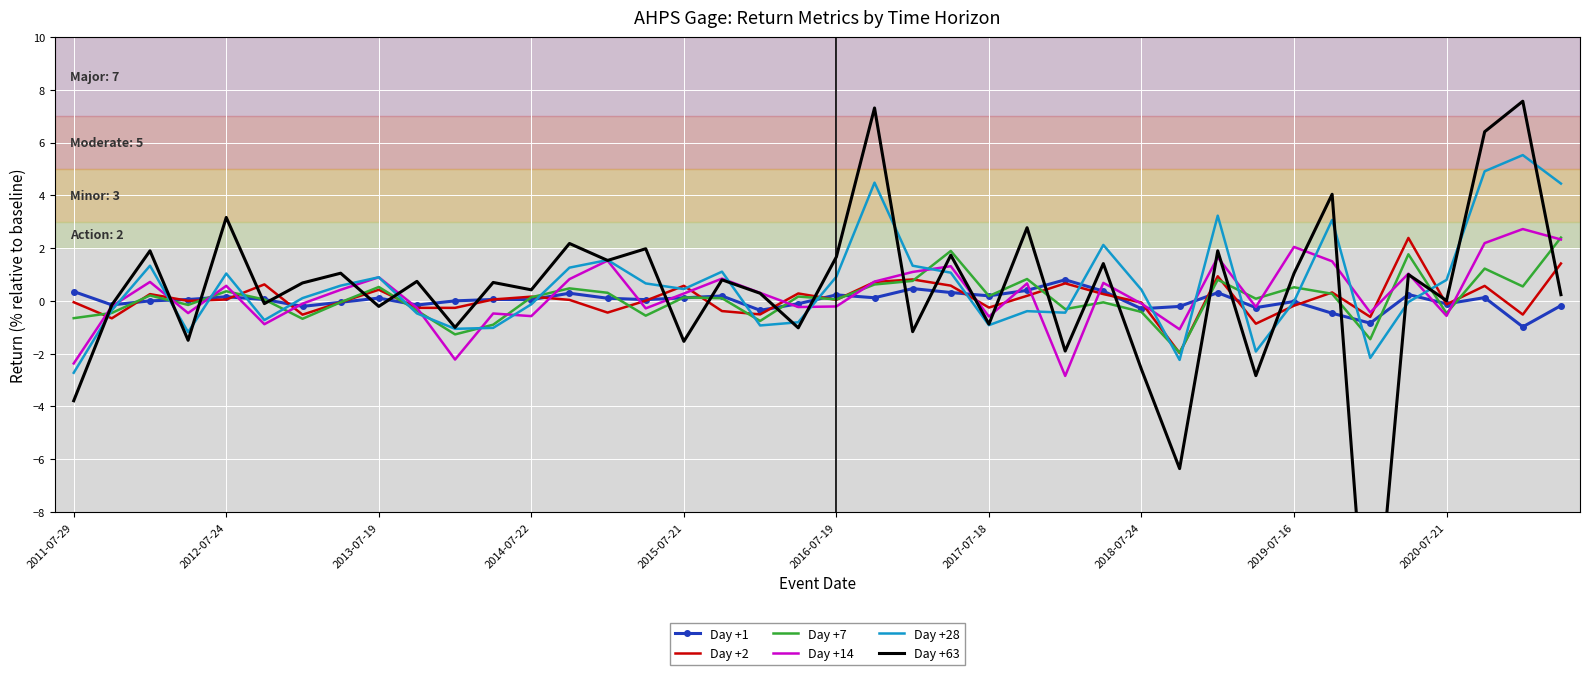

True or false: Day +7 and Day +14 cross at least once.

True